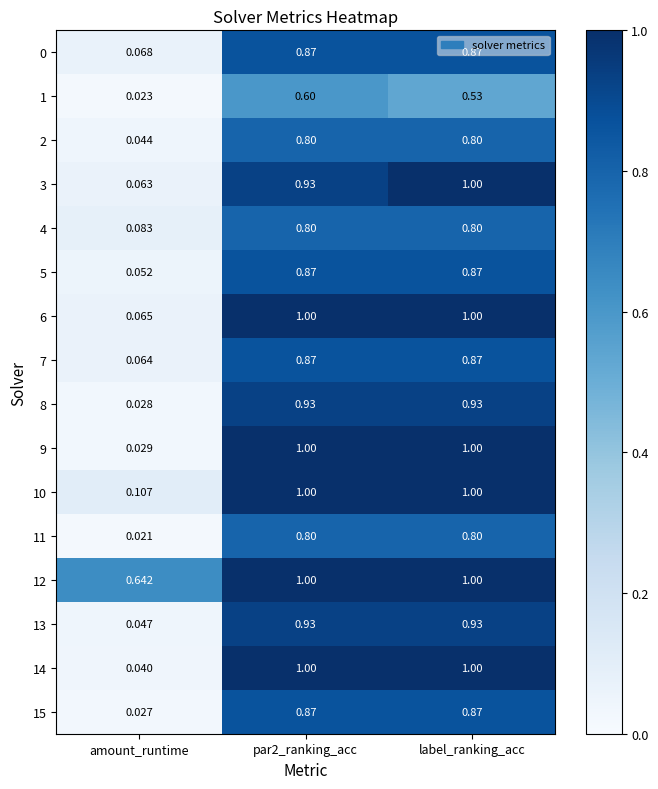

Count the number of data series in this chart.

16